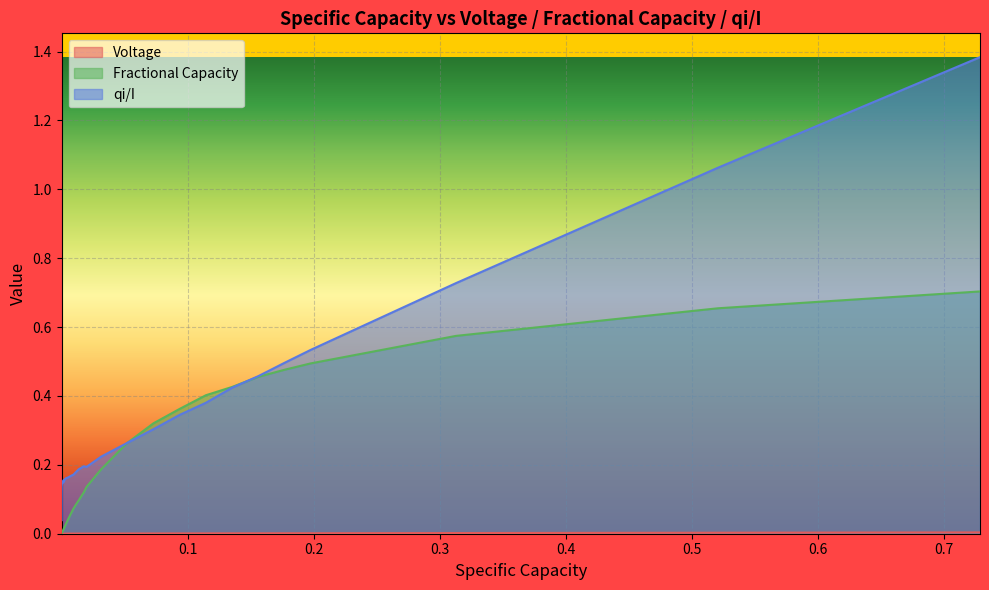

True or false: Voltage and Fractional Capacity intersect in this chart.

False